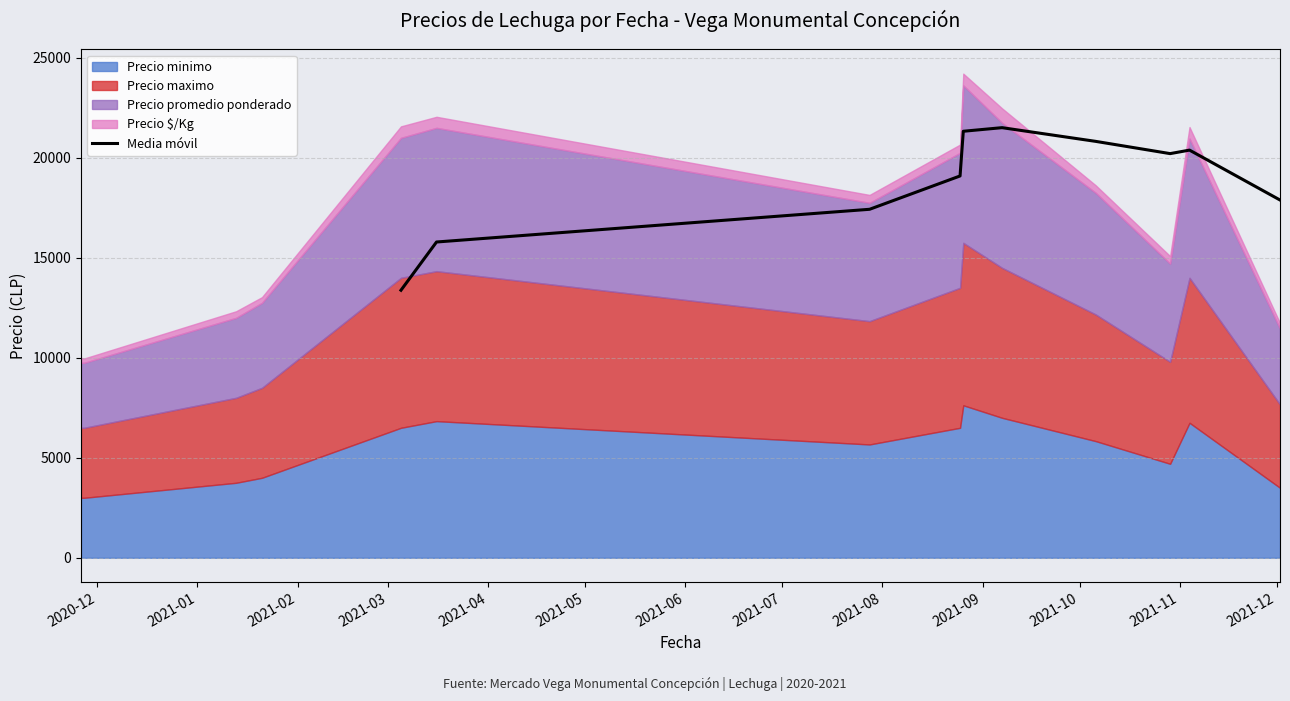

What is the lowest value of the Media móvil series?

13379.8